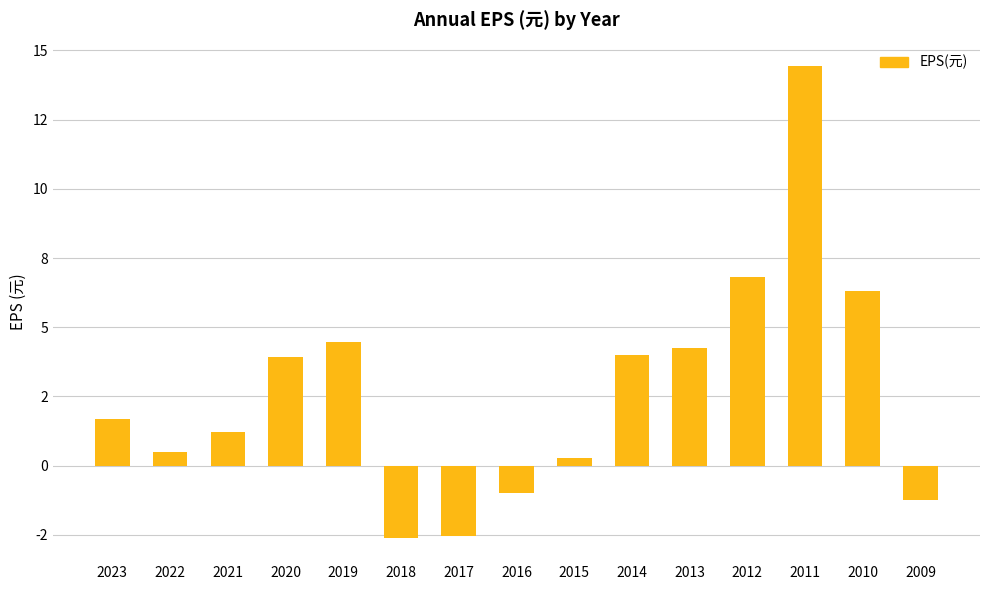

What is the average value?

2.7